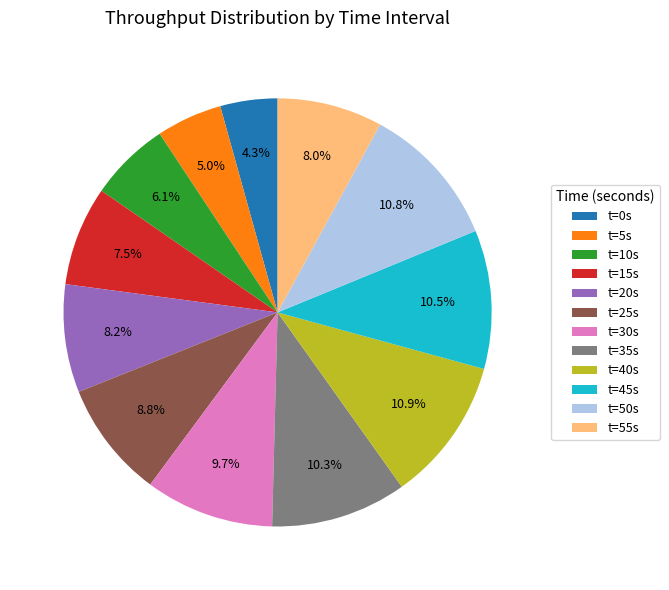

Count the number of slices in the pie.

12